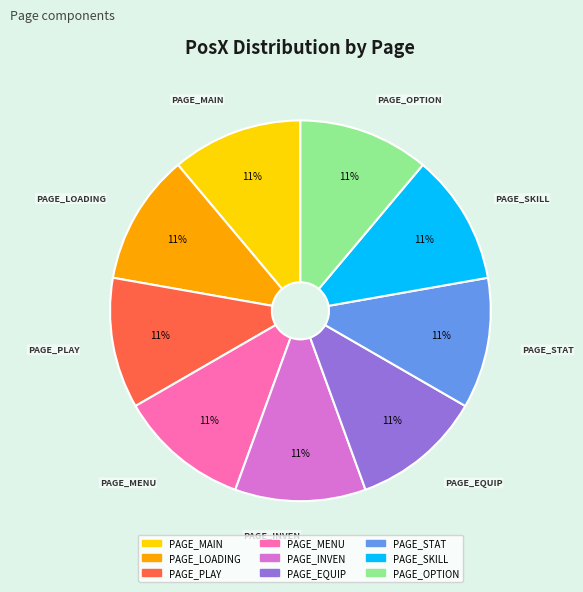

Does any single category account for the majority?

No